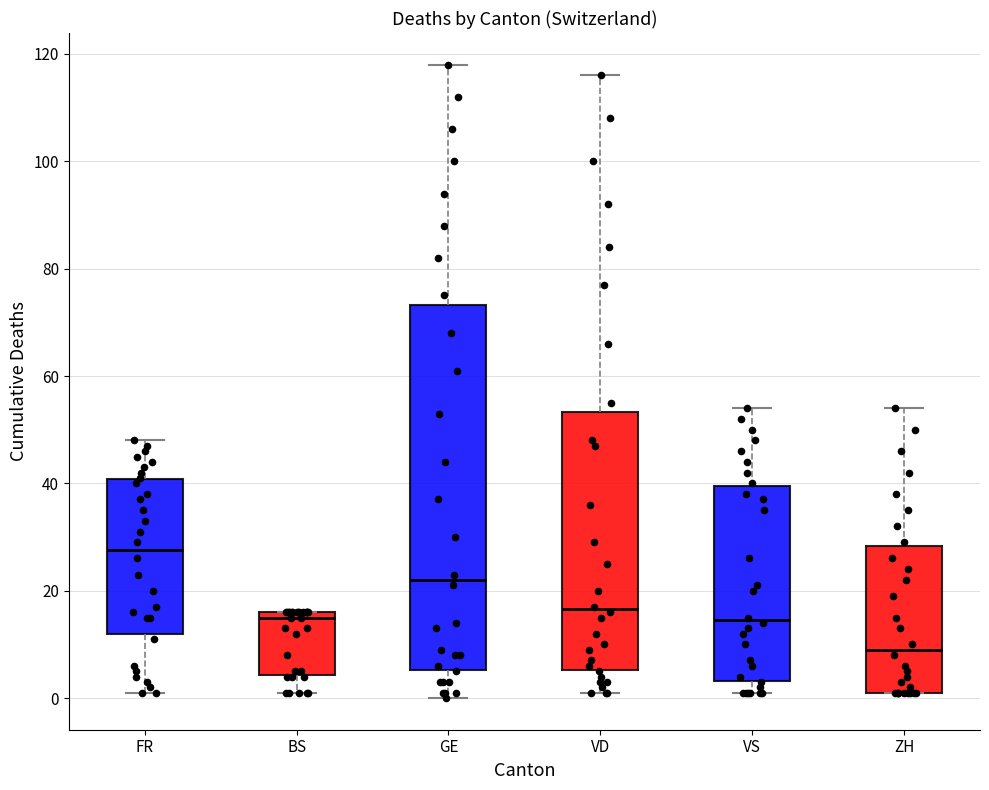

Which box is the tallest, from its lower edge to its upper edge?

GE